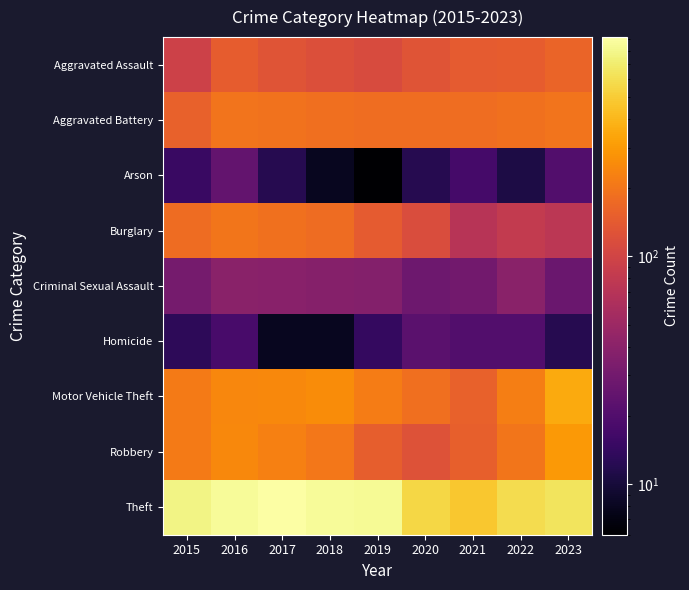

What is the smallest value displayed?

6